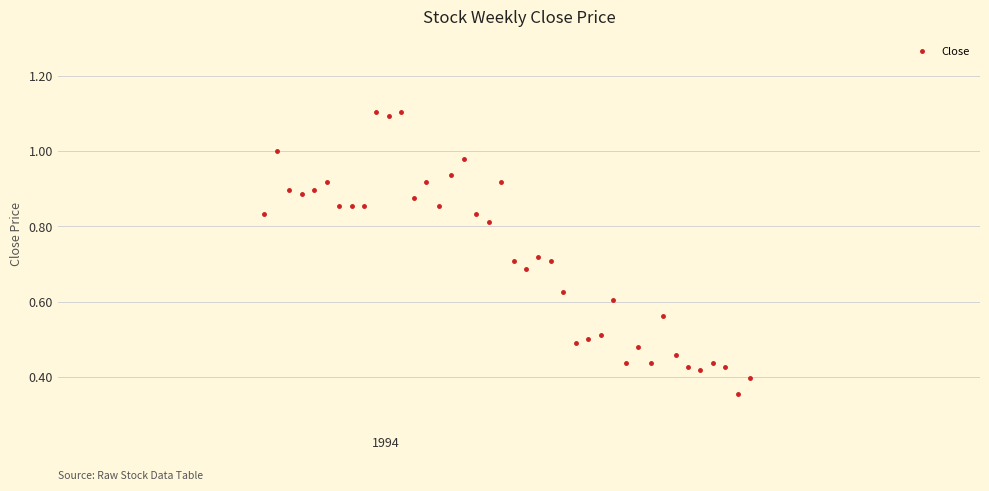

What is the maximum value shown in the chart?

1.1